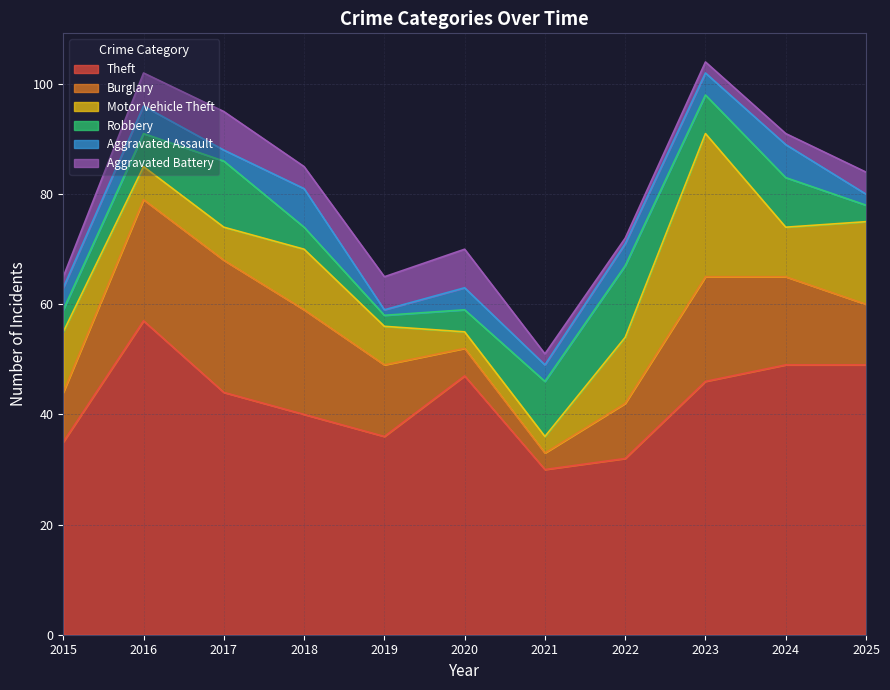

The value of Theft at 2018 is 40. True or false?

True